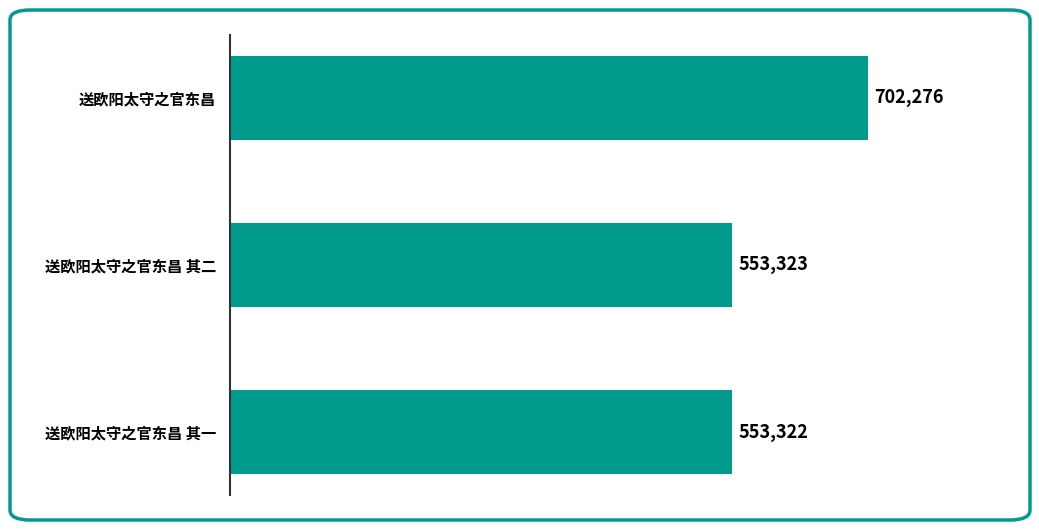

How many data points are less than 553323?

1